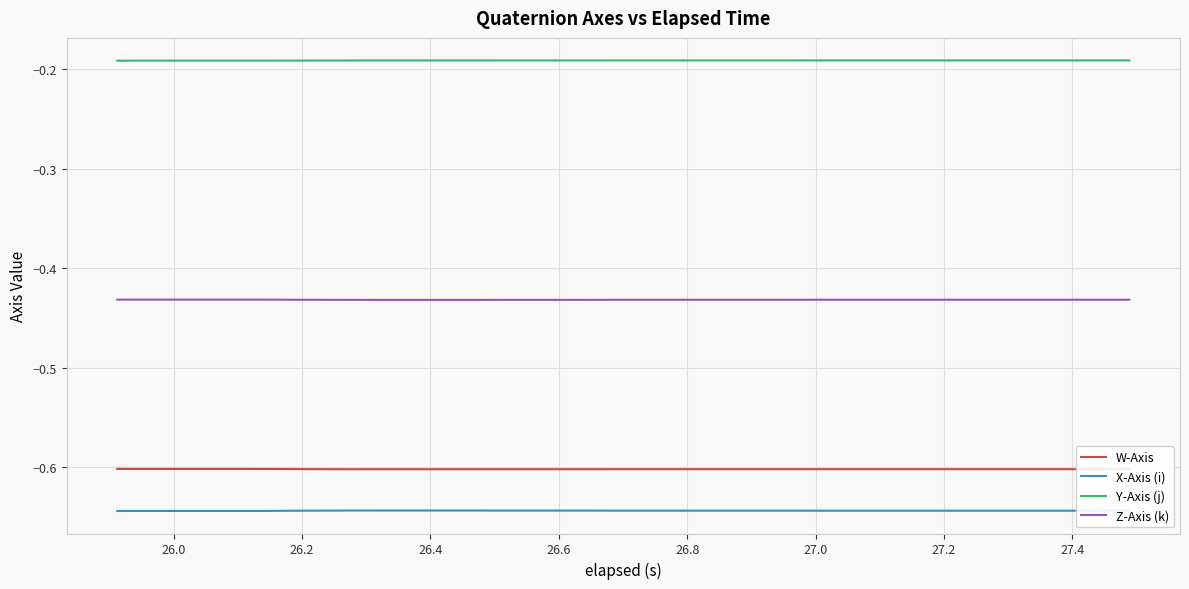

Which series has the largest total across all categories?

Y-Axis (j)